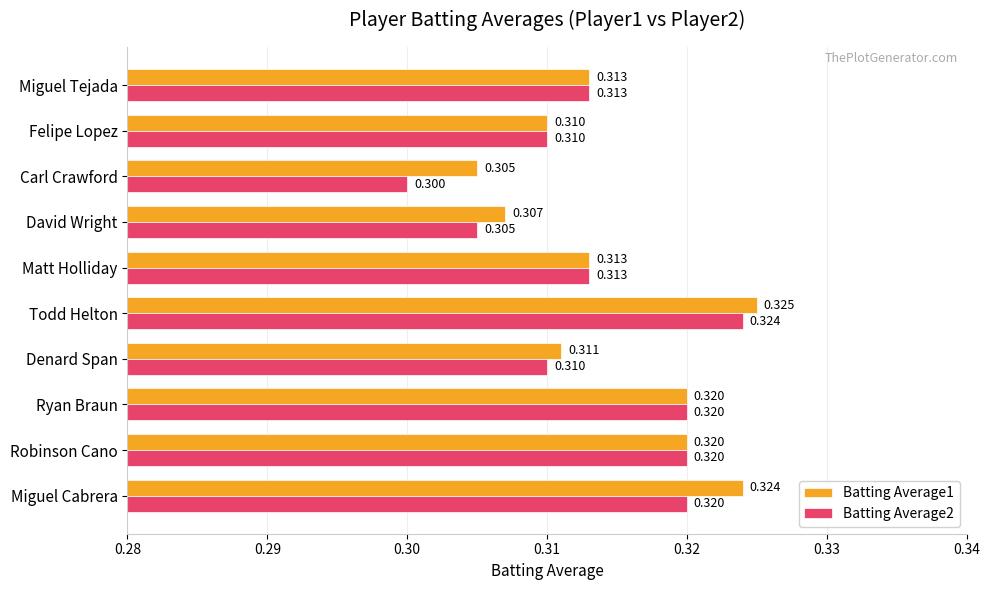

Which category has the highest value in the Batting Average2 series?

Todd Helton